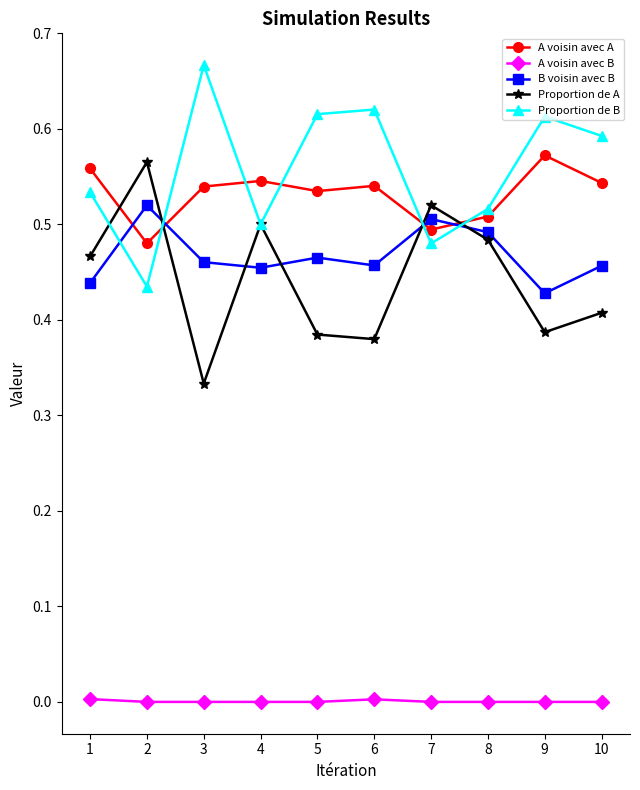

At 9, list the series in order from smallest to largest.

A voisin avec B, Proportion de A, B voisin avec B, A voisin avec A, Proportion de B